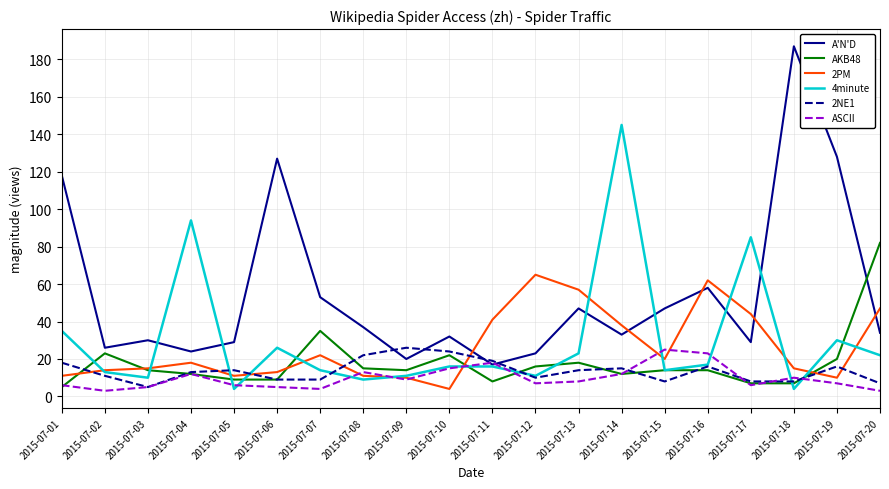

Which category has the highest value across all series?

2015-07-18